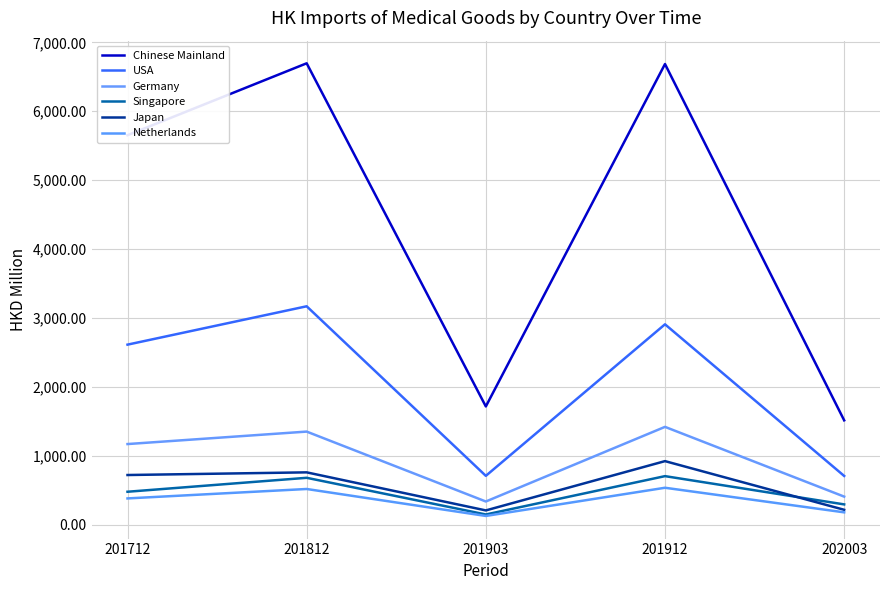

Reading left to right, extract all data points from this chart.

Chinese Mainland: 5652.9	6696.0	1718.2	6685.2	1516.6
USA: 2614.7	3171.1	711.4	2909.7	710.0
Germany: 1172.5	1353.3	339.2	1421.8	410.1
Singapore: 480.7	683.0	150.8	707.2	297.2
Japan: 723.4	762.1	209.9	924.9	218.9
Netherlands: 383.9	520.7	129.6	538.6	181.9